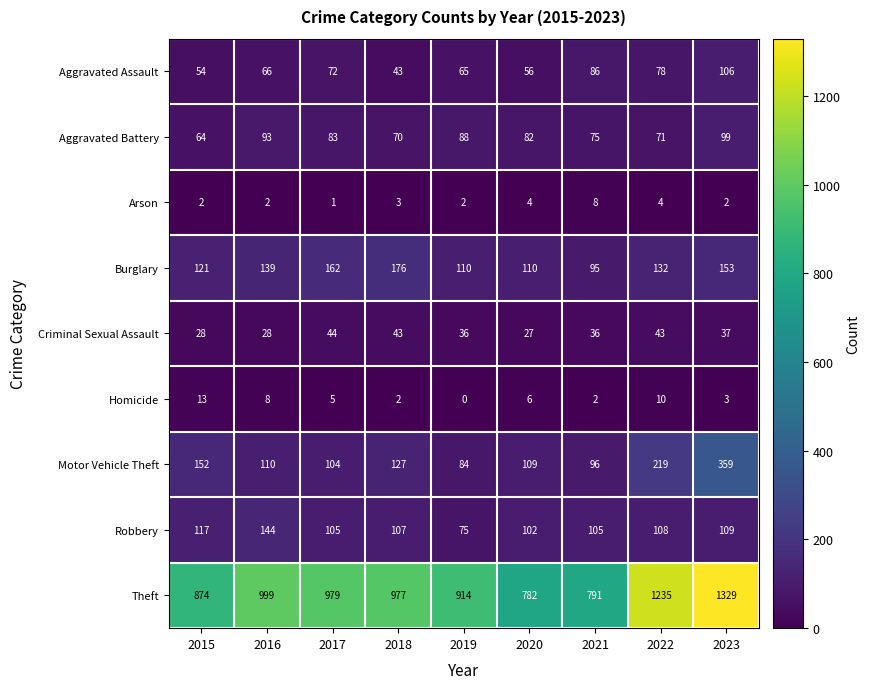

Between 2017 and 2021, which series saw the biggest shift?

Theft